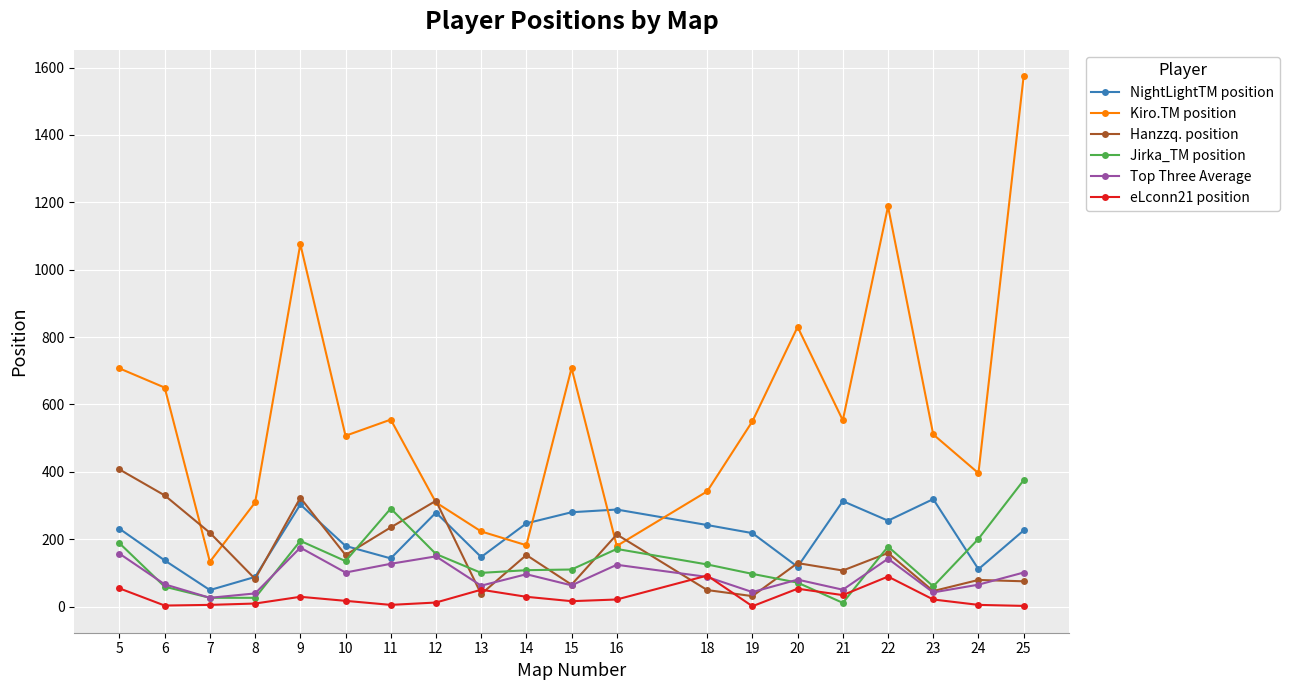

What are all the series names shown in the legend?

NightLightTM position, Kiro.TM position, Hanzzq. position, Jirka_TM position, Top Three Average, eLconn21 position